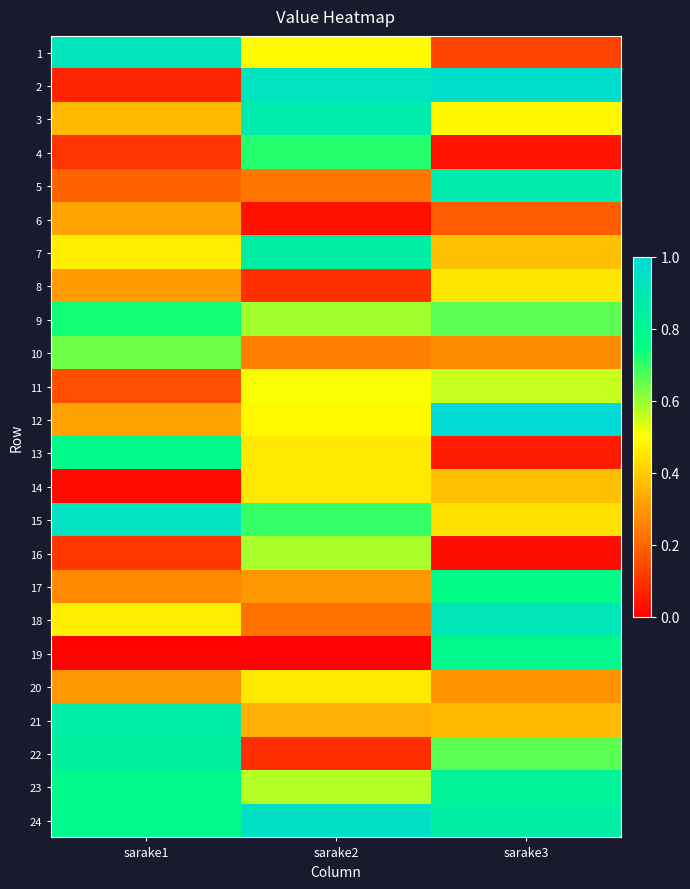

Count the number of data series in this chart.

24